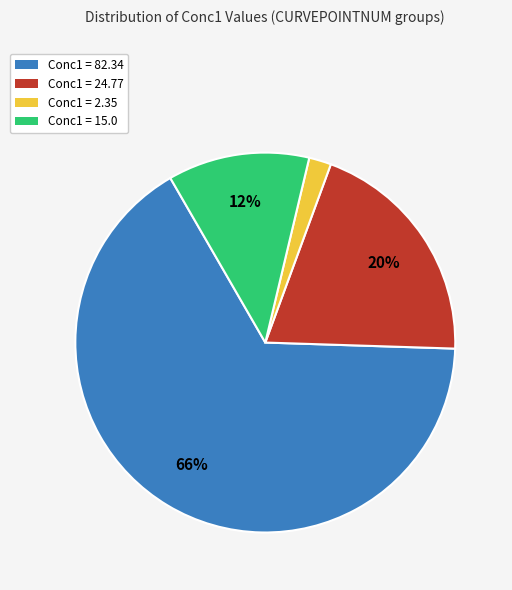

To the nearest percent, what is the difference between the largest and smallest slice percentages?

64%